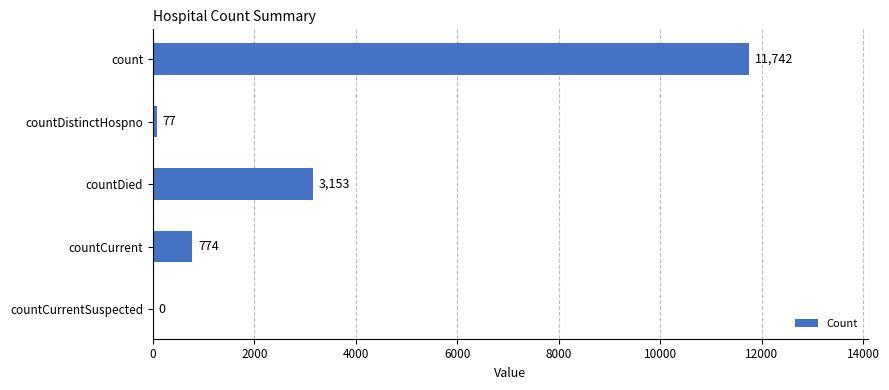

Reading top to bottom, list all the values displayed in this chart.

count=11742	countDistinctHospno=77	countDied=3153	countCurrent=774	countCurrentSuspected=0